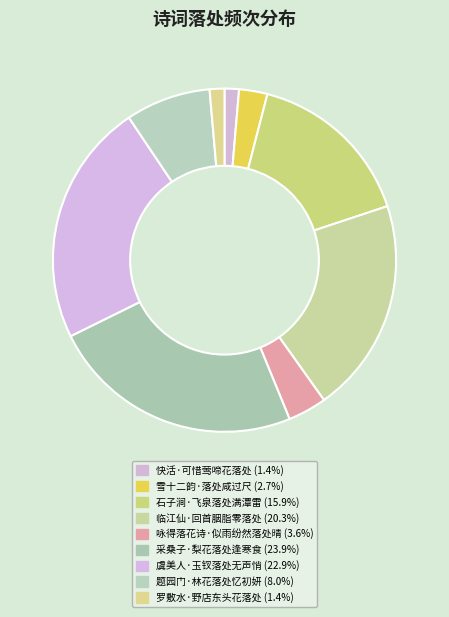

How many segments does this pie chart have?

9